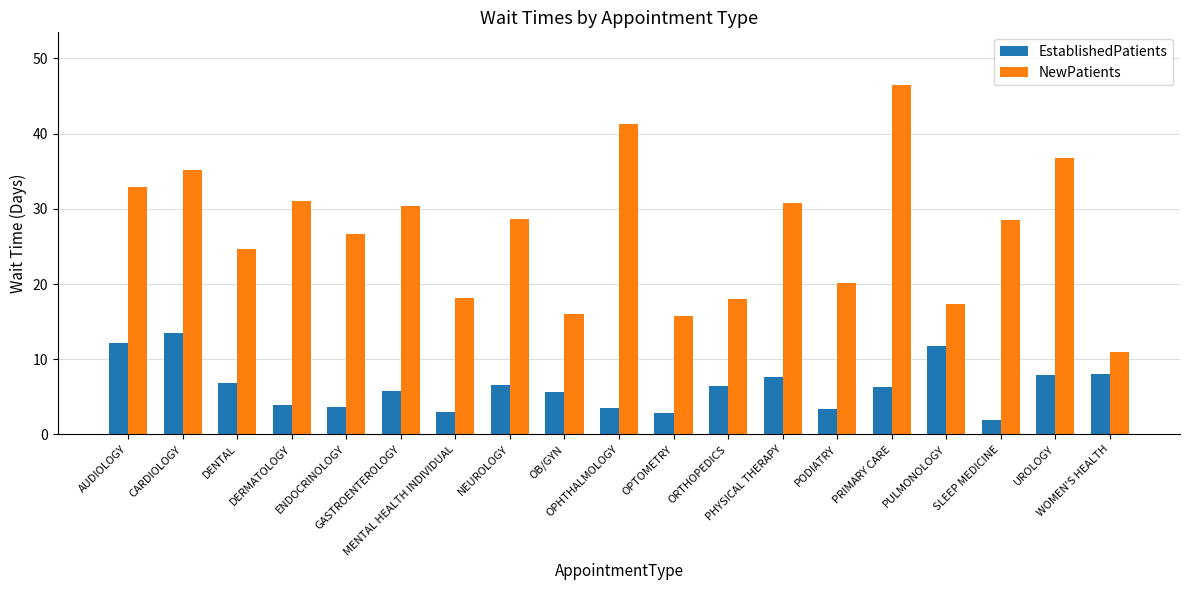

What is the maximum value for NewPatients?

46.5